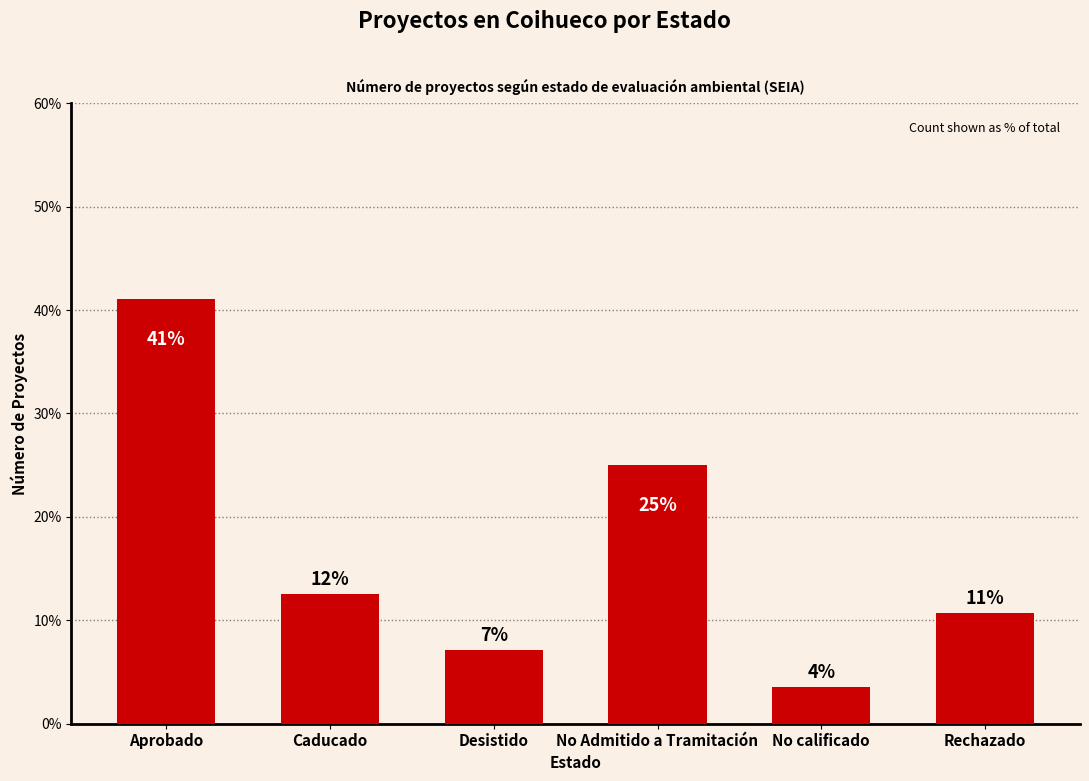

Rank the categories by value from highest to lowest.

Aprobado, No Admitido a Tramitación, Caducado, Rechazado, Desistido, No calificado